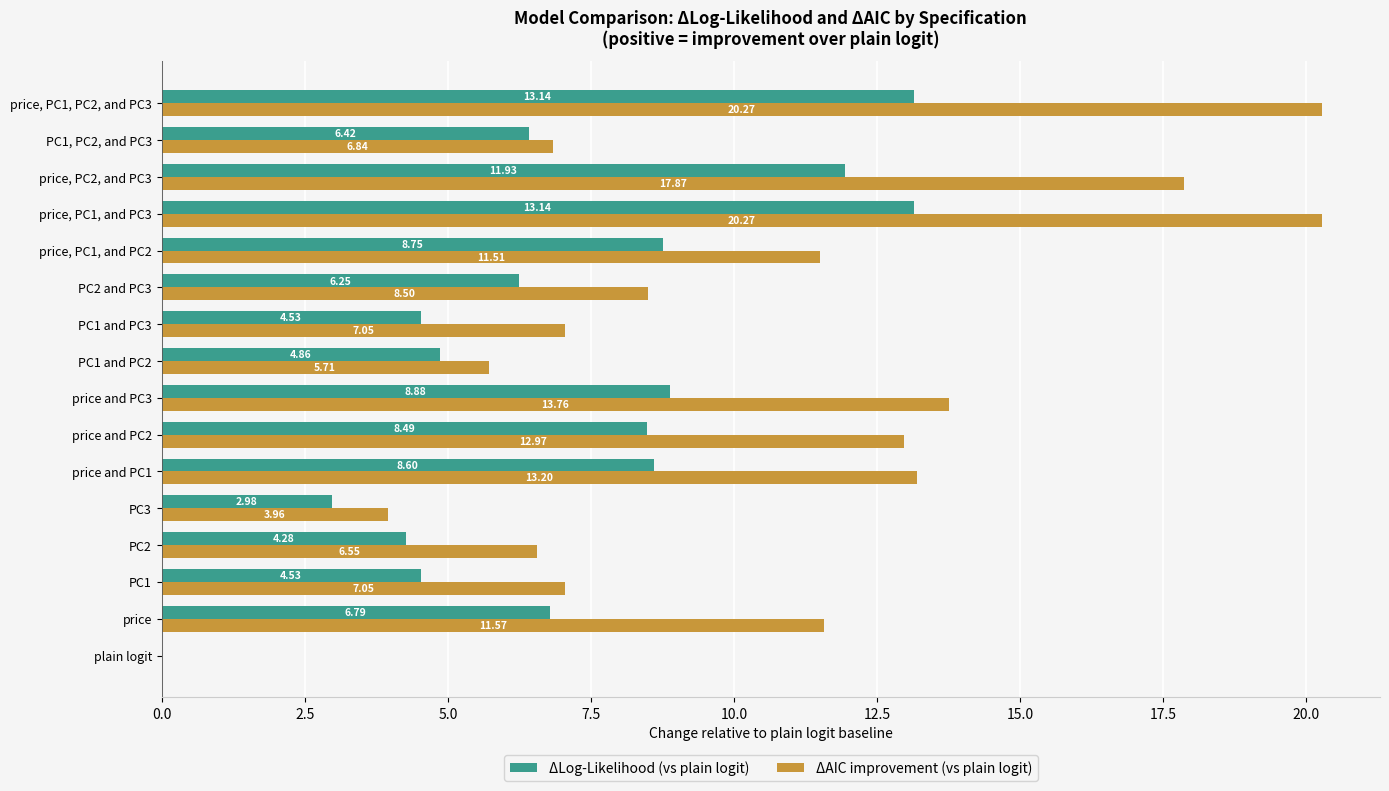

Between PC1 and PC3 and PC1, PC2, and PC3, which series saw the biggest shift?

ΔLog-Likelihood (vs plain logit)